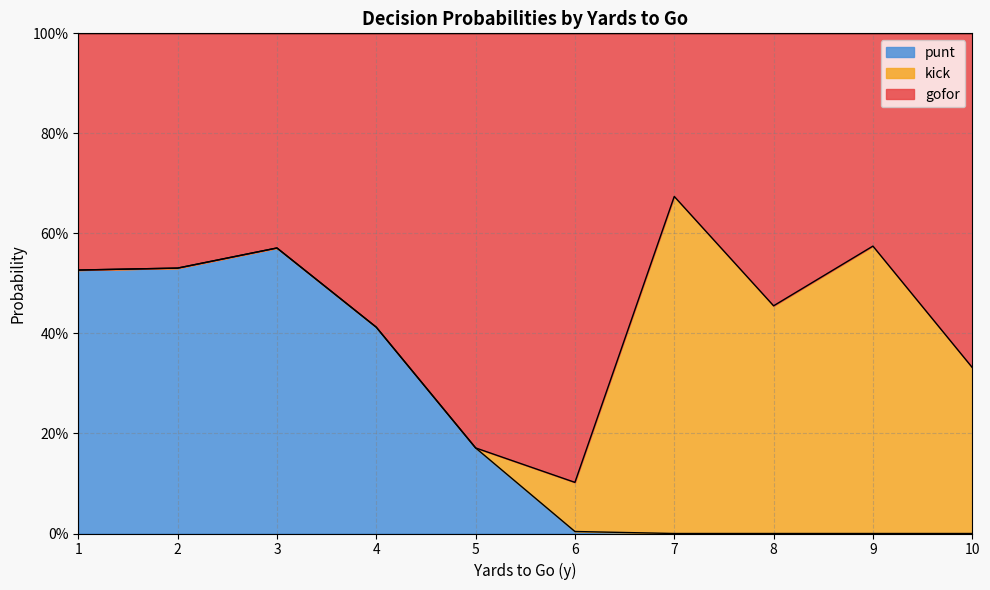

Which series has the largest total across all categories?

gofor